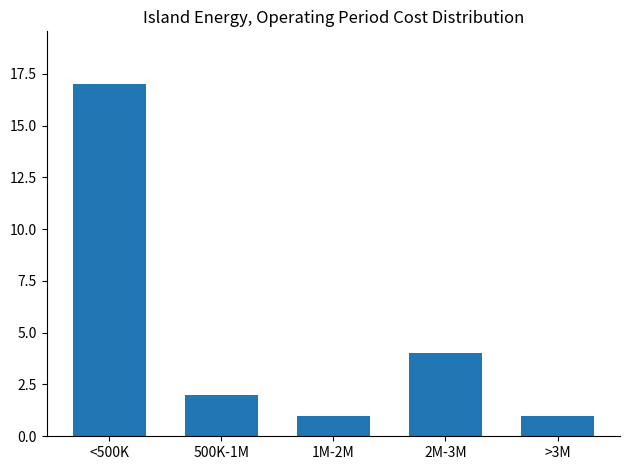

Reading left to right, what are all the values shown in this chart?

<500K=17	500K-1M=2	1M-2M=1	2M-3M=4	>3M=1